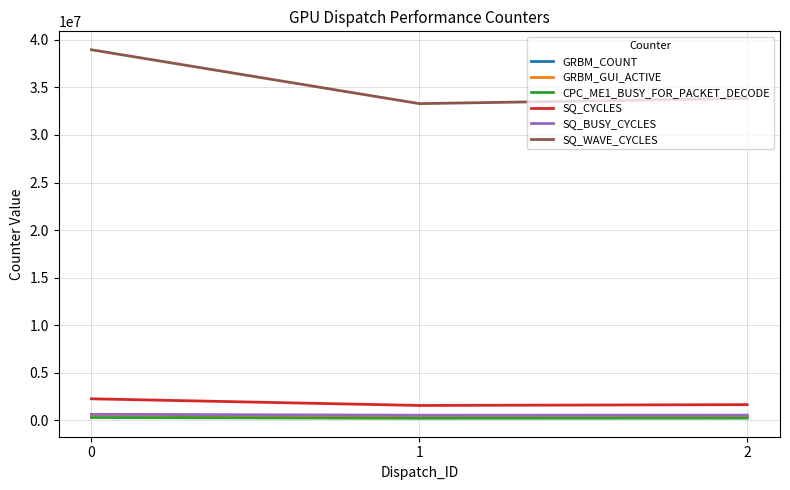

List the series in order of their peak value, highest first.

SQ_WAVE_CYCLES, SQ_CYCLES, SQ_BUSY_CYCLES, GRBM_COUNT, GRBM_GUI_ACTIVE, CPC_ME1_BUSY_FOR_PACKET_DECODE